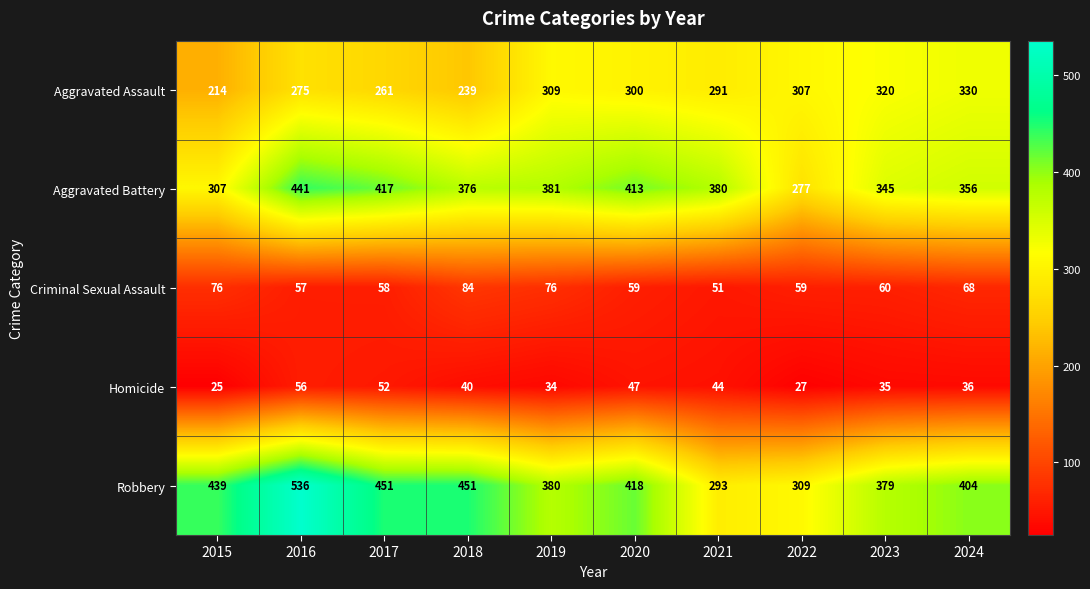

True or false: Robbery has a value of 95 at 2017.

False